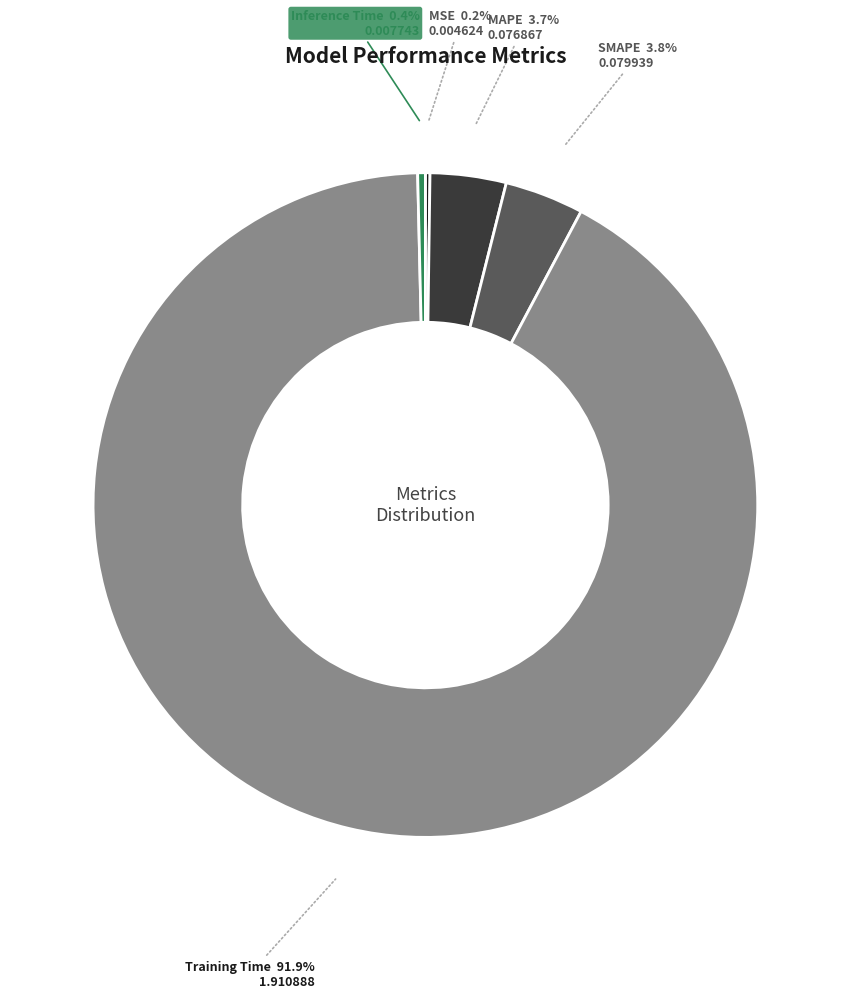

To the nearest percent, what percentage of the pie is SMAPE?

4%